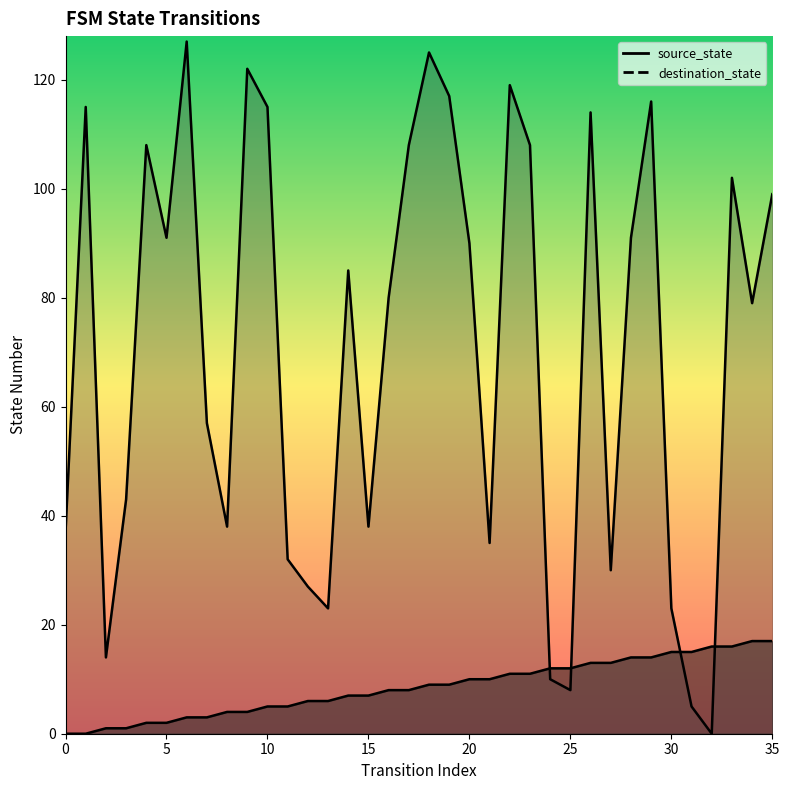

What is the average value of the destination_state series?

70